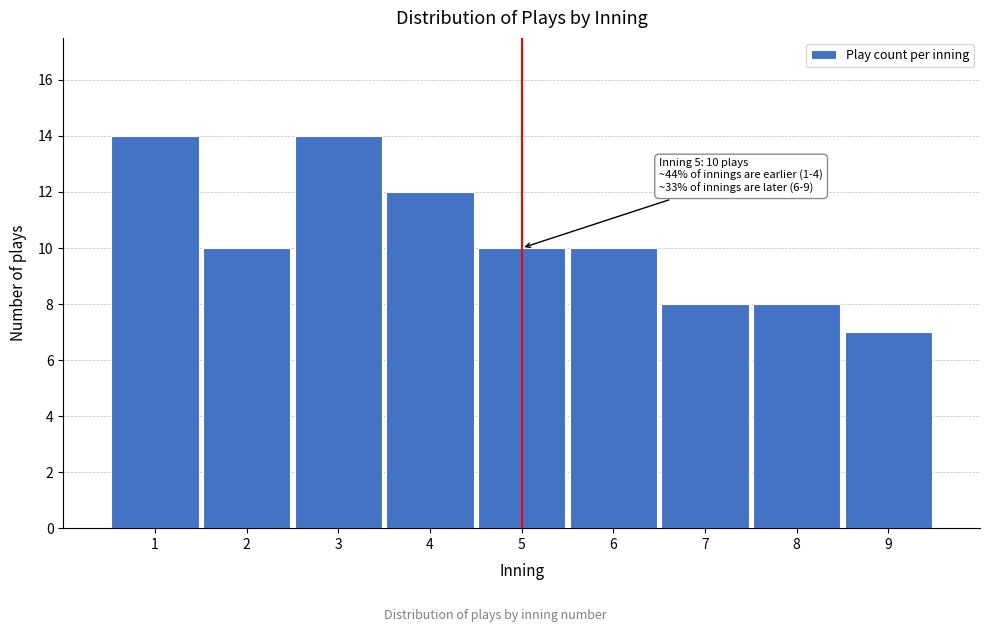

Reading left to right, extract all data points from this chart.

1=14	2=10	3=14	4=12	5=10	6=10	7=8	8=8	9=7